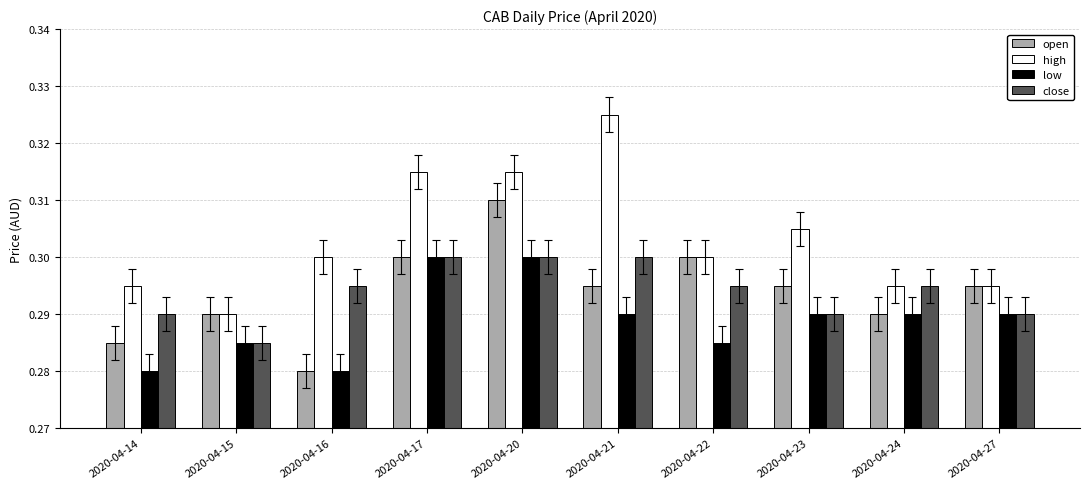

Between 2020-04-16 and 2020-04-27, which series saw the biggest shift?

open